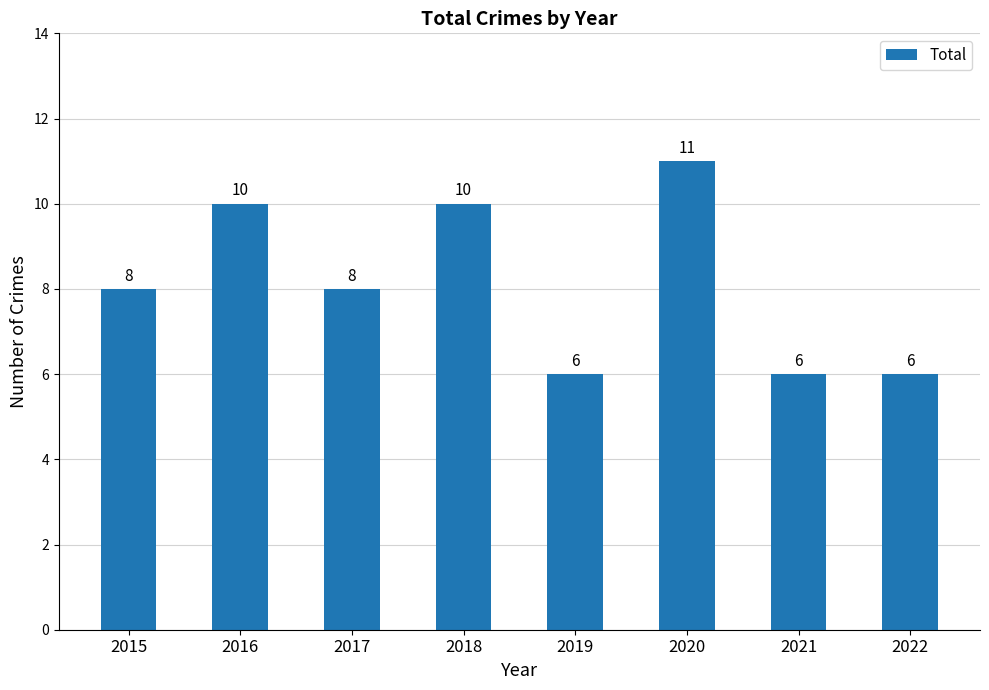

Does the chart contain stacked bars?

No